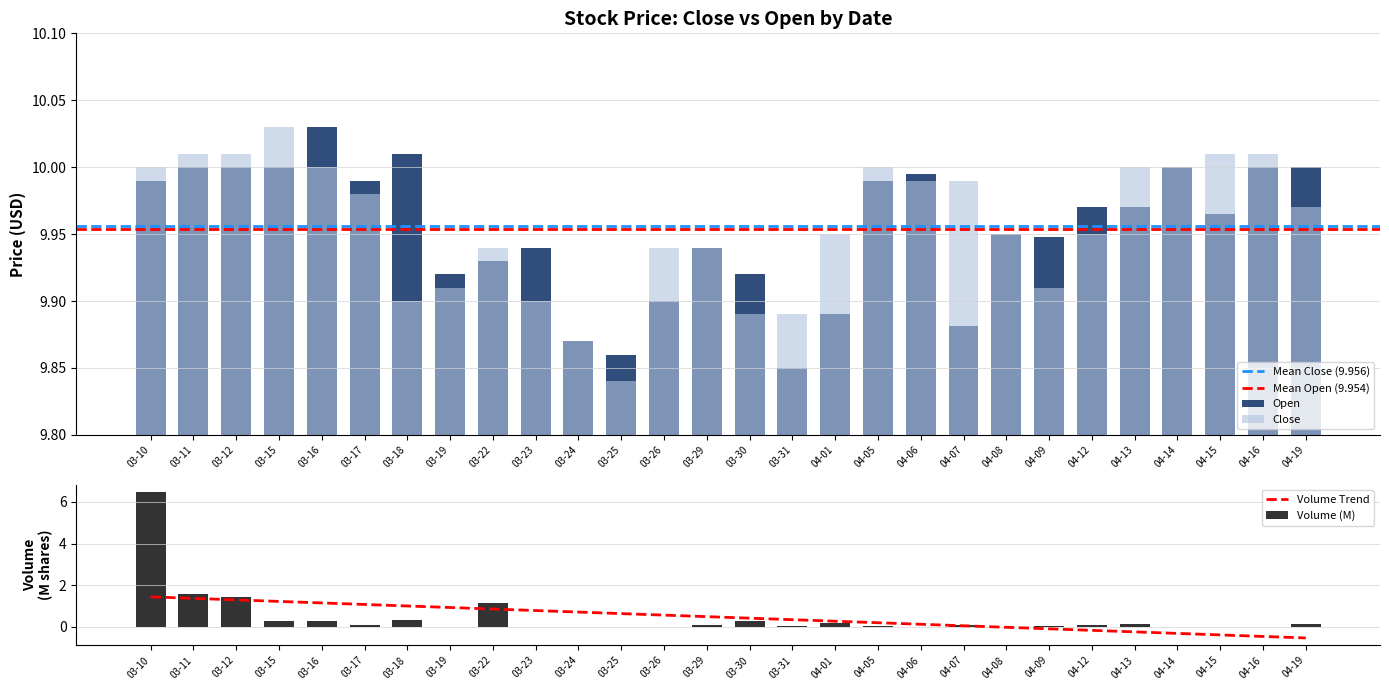

The Volume Trend series shows 0.8 at 03-23. True or false?

True